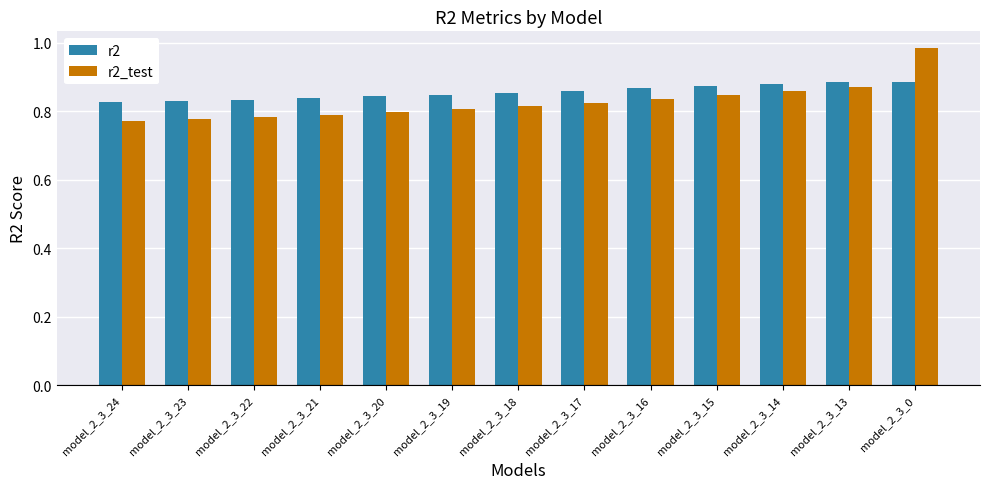

At which category is the sum across all series the highest?

model_2_3_0